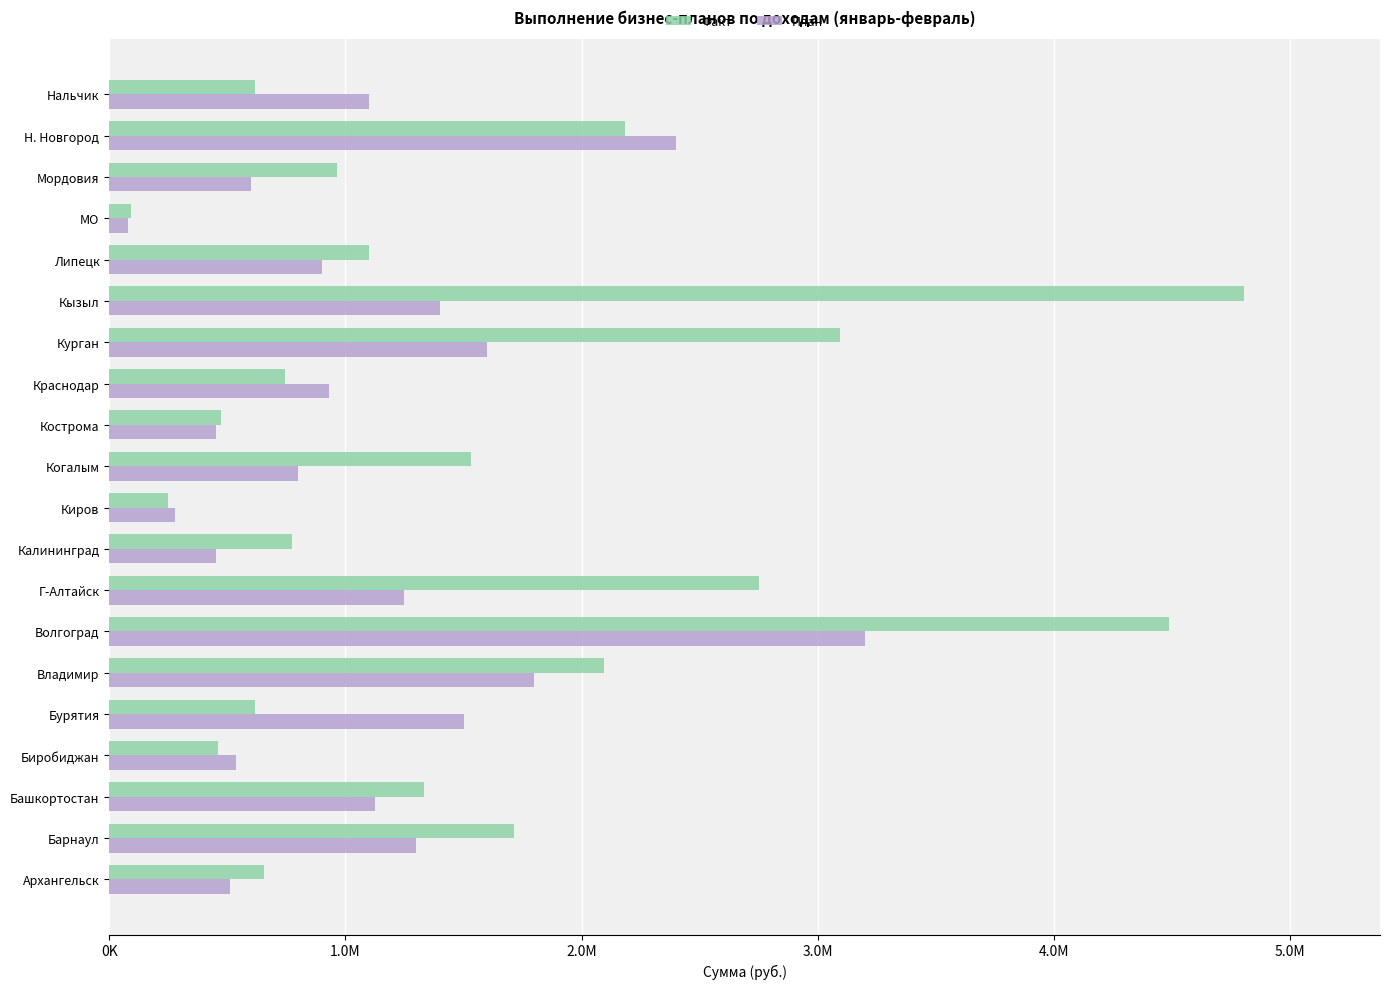

What are all the series names shown in the legend?

Факт, План